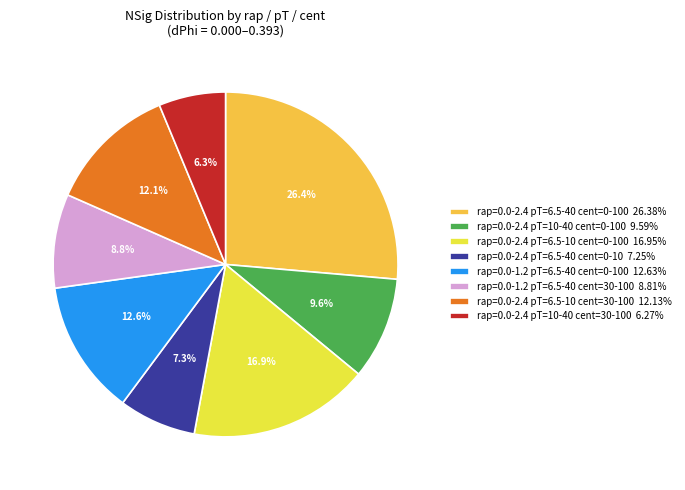

Approximately how many times larger is the value at rap=0.0-2.4 pT=6.5-10 cent=0-100 16.95% compared to rap=0.0-2.4 pT=10-40 cent=30-100 6.27%?

2.7